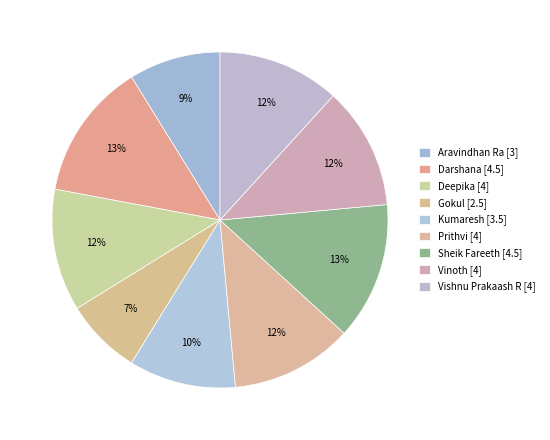

Which category has the smallest portion of the pie?

Gokul